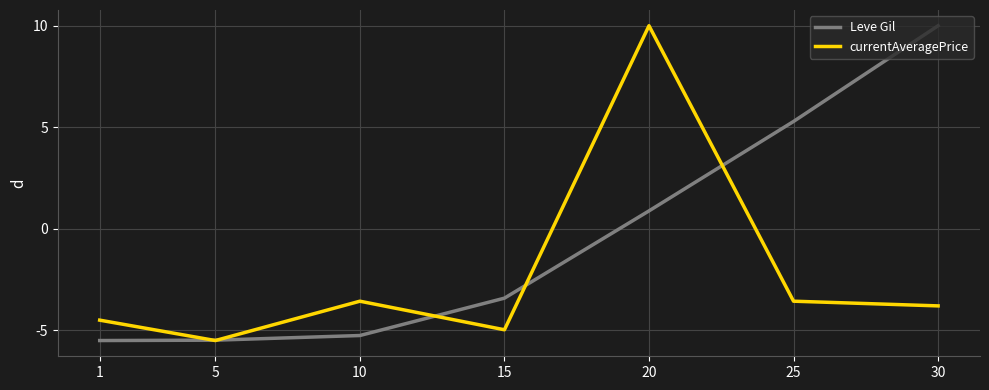

What is the difference between the highest and lowest values at 30?

13.8